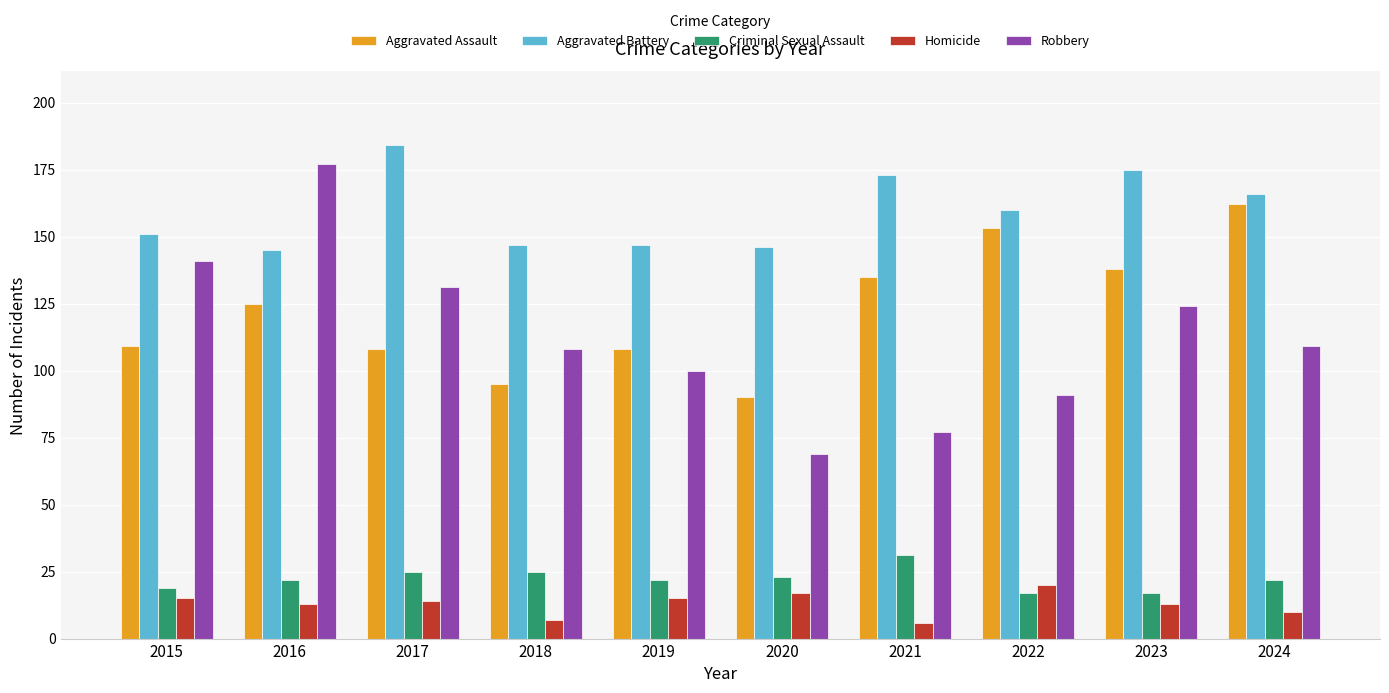

Does the chart contain any negative values?

No